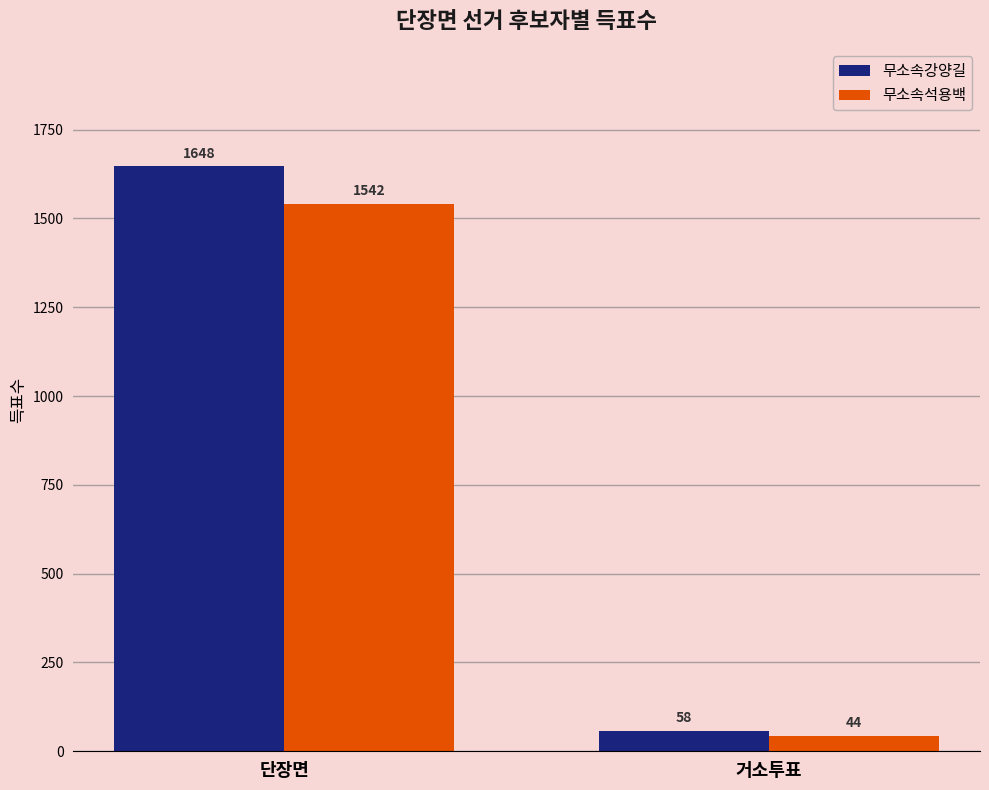

Reading left to right, what are all the values shown in this chart?

무소속강양길: 1648	58
무소속석용백: 1542	44